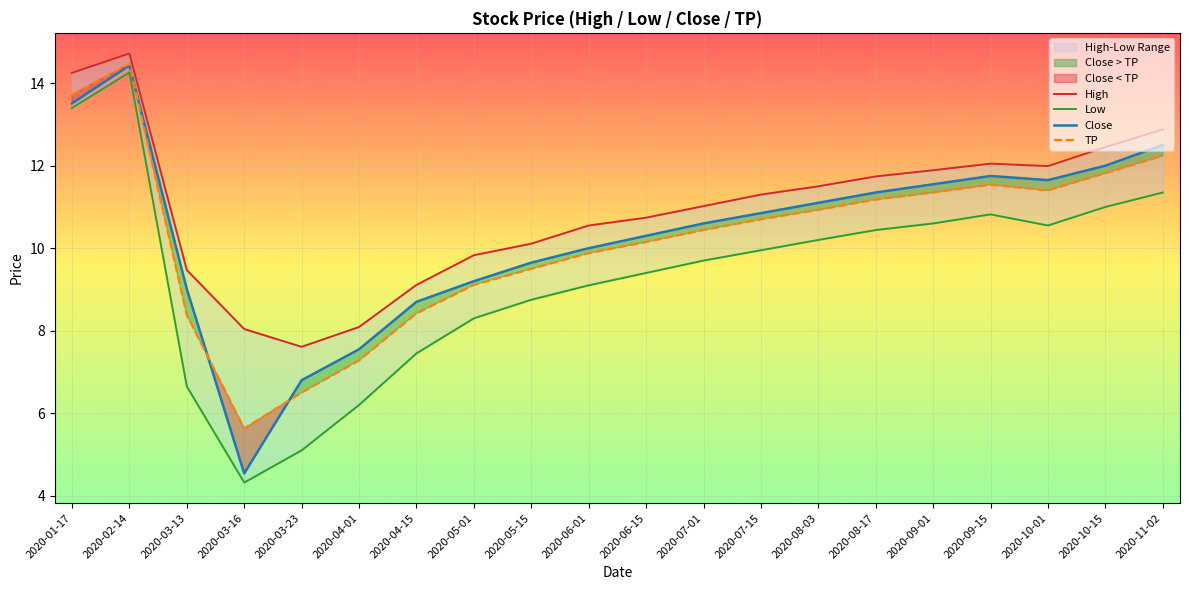

Reading left to right, what are all the values shown in this chart?

High: 2020-01-17=14.2	2020-02-14=14.7	2020-03-13=9.5	2020-03-16=8.0	2020-03-23=7.6	2020-04-01=8.1	2020-04-15=9.1	2020-05-01=9.8	2020-05-15=10.1	2020-06-01=10.6	2020-06-15=10.7	2020-07-01=11.0	2020-07-15=11.3	2020-08-03=11.5	2020-08-17=11.7	2020-09-01=11.9	2020-09-15=12.1	2020-10-01=12.0	2020-10-15=12.4	2020-11-02=12.9
Low: 2020-01-17=13.4	2020-02-14=14.3	2020-03-13=6.7	2020-03-16=4.3	2020-03-23=5.1	2020-04-01=6.2	2020-04-15=7.5	2020-05-01=8.3	2020-05-15=8.8	2020-06-01=9.1	2020-06-15=9.4	2020-07-01=9.7	2020-07-15=9.9	2020-08-03=10.2	2020-08-17=10.4	2020-09-01=10.6	2020-09-15=10.8	2020-10-01=10.6	2020-10-15=11.0	2020-11-02=11.3
Close: 2020-01-17=13.5	2020-02-14=14.4	2020-03-13=9.0	2020-03-16=4.5	2020-03-23=6.8	2020-04-01=7.5	2020-04-15=8.7	2020-05-01=9.2	2020-05-15=9.7	2020-06-01=10.0	2020-06-15=10.3	2020-07-01=10.6	2020-07-15=10.8	2020-08-03=11.1	2020-08-17=11.3	2020-09-01=11.6	2020-09-15=11.8	2020-10-01=11.7	2020-10-15=12.0	2020-11-02=12.5
TP: 2020-01-17=13.7	2020-02-14=14.5	2020-03-13=8.4	2020-03-16=5.6	2020-03-23=6.5	2020-04-01=7.3	2020-04-15=8.4	2020-05-01=9.1	2020-05-15=9.5	2020-06-01=9.9	2020-06-15=10.2	2020-07-01=10.4	2020-07-15=10.7	2020-08-03=10.9	2020-08-17=11.2	2020-09-01=11.3	2020-09-15=11.5	2020-10-01=11.4	2020-10-15=11.8	2020-11-02=12.2